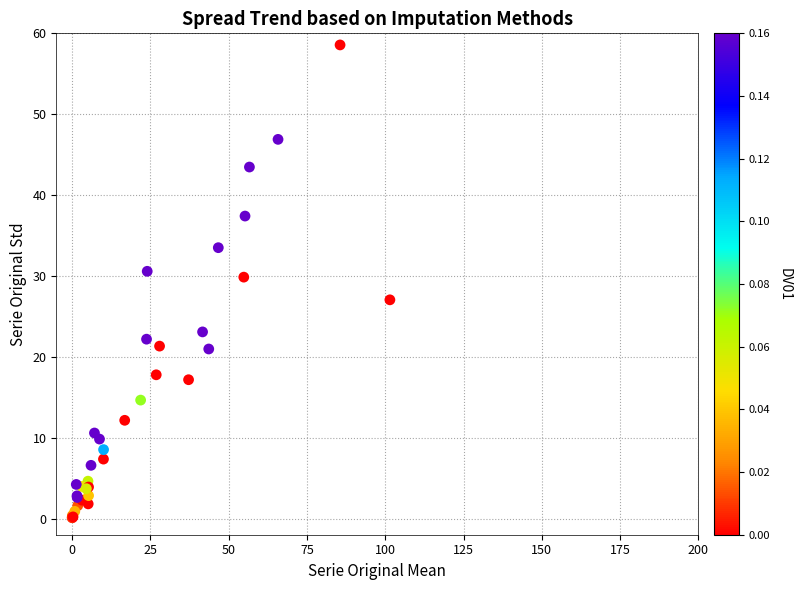

What Y value in the scatter plot is closest to 29?

29.9